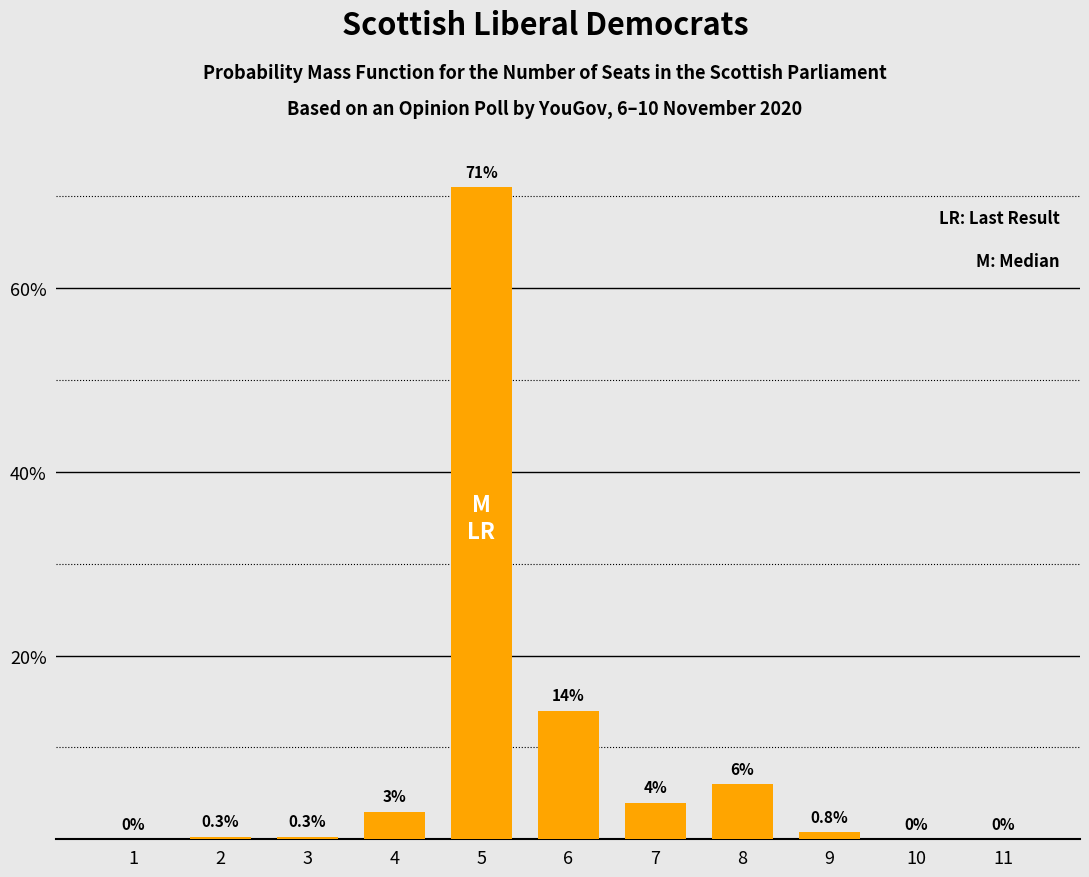

Reading left to right, transcribe all the data shown in this chart.

1=0.0	2=0.3	3=0.3	4=3.0	5=71.0	6=14.0	7=4.0	8=6.0	9=0.8	10=0.0	11=0.0